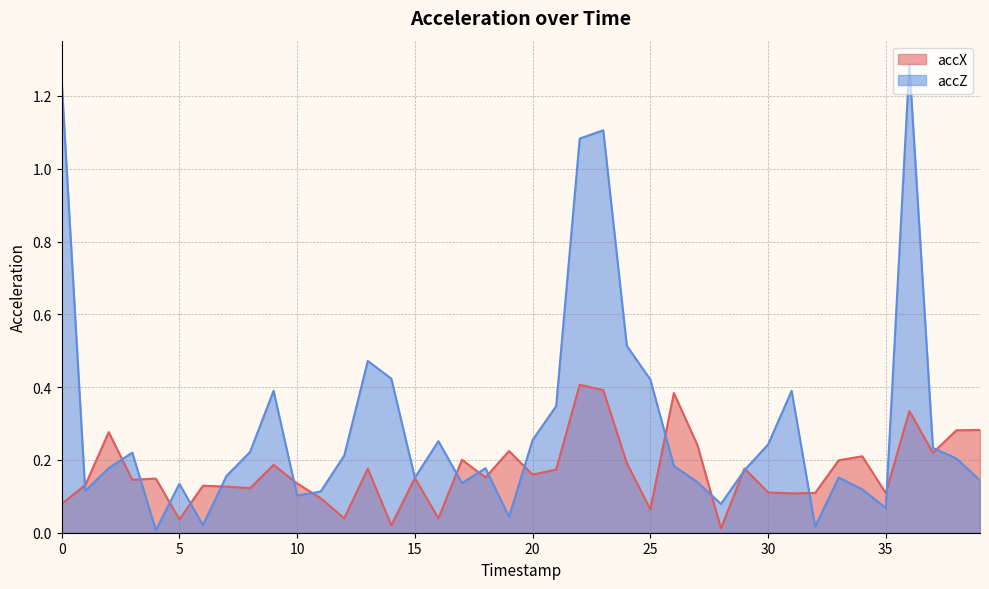

Where do accX and accZ first cross each other?

0 and 1